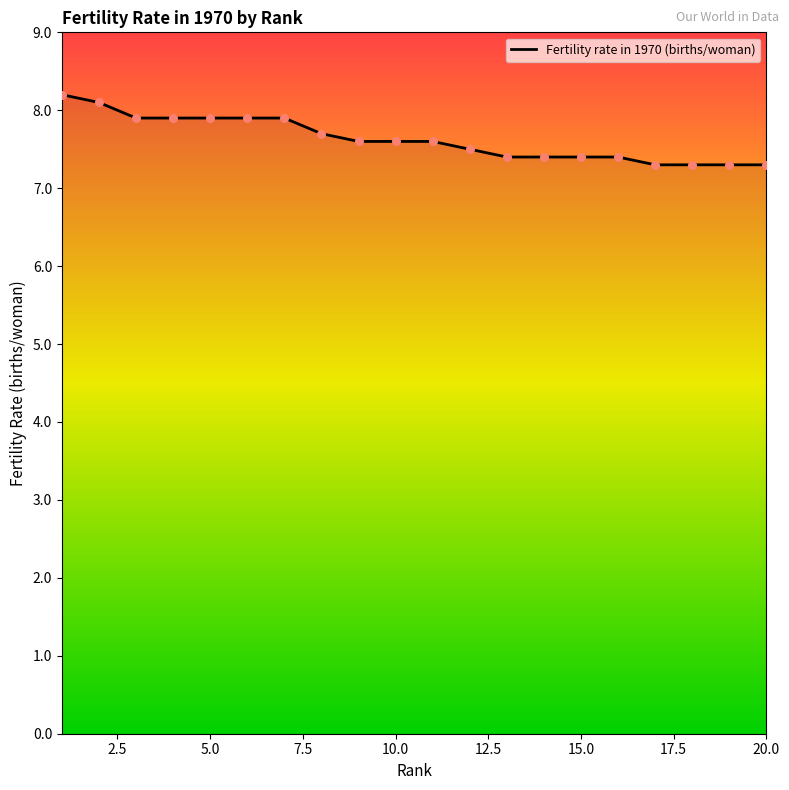

What is the greatest value displayed?

8.2